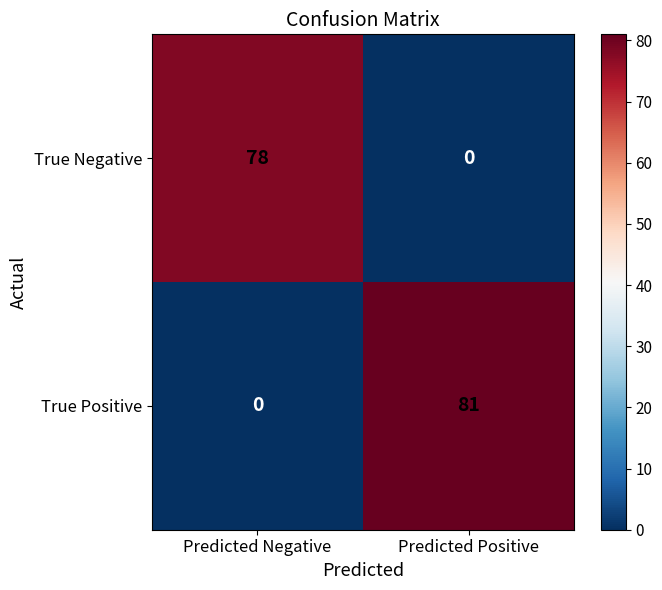

How many distinct data groups are displayed?

2